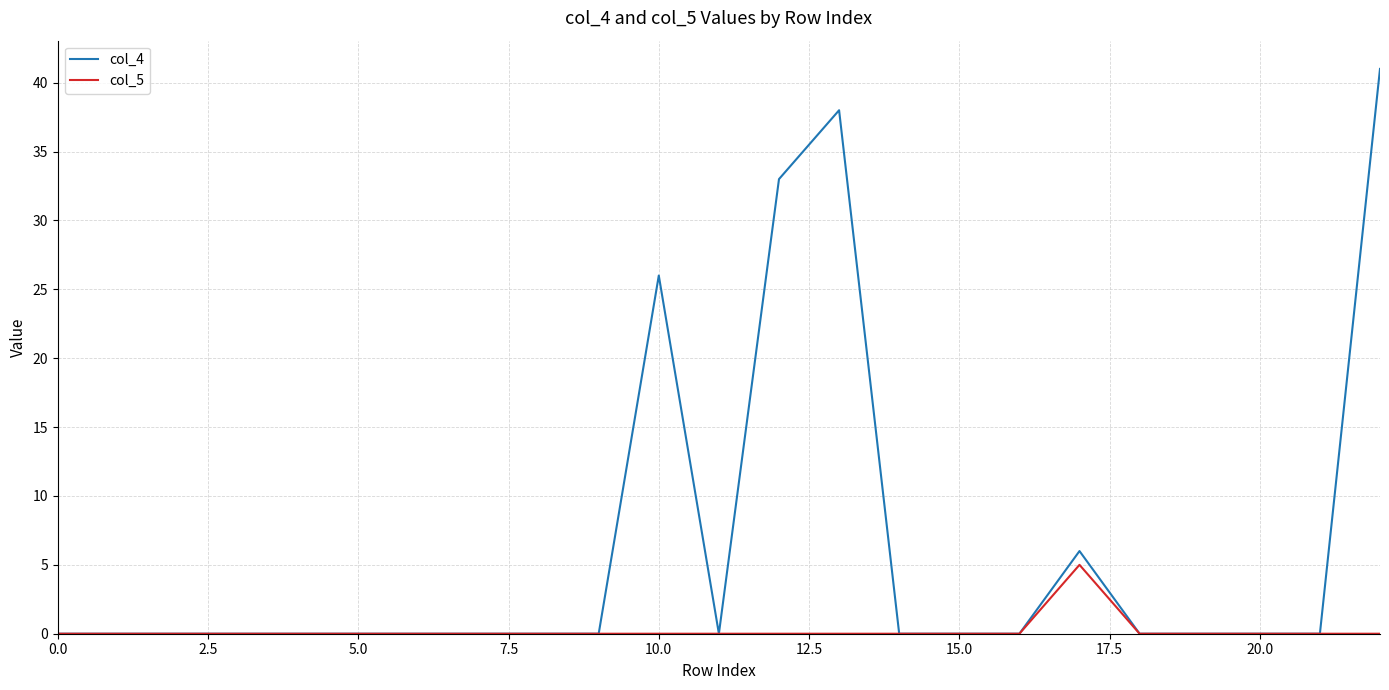

Which series has the largest total across all categories?

col_4